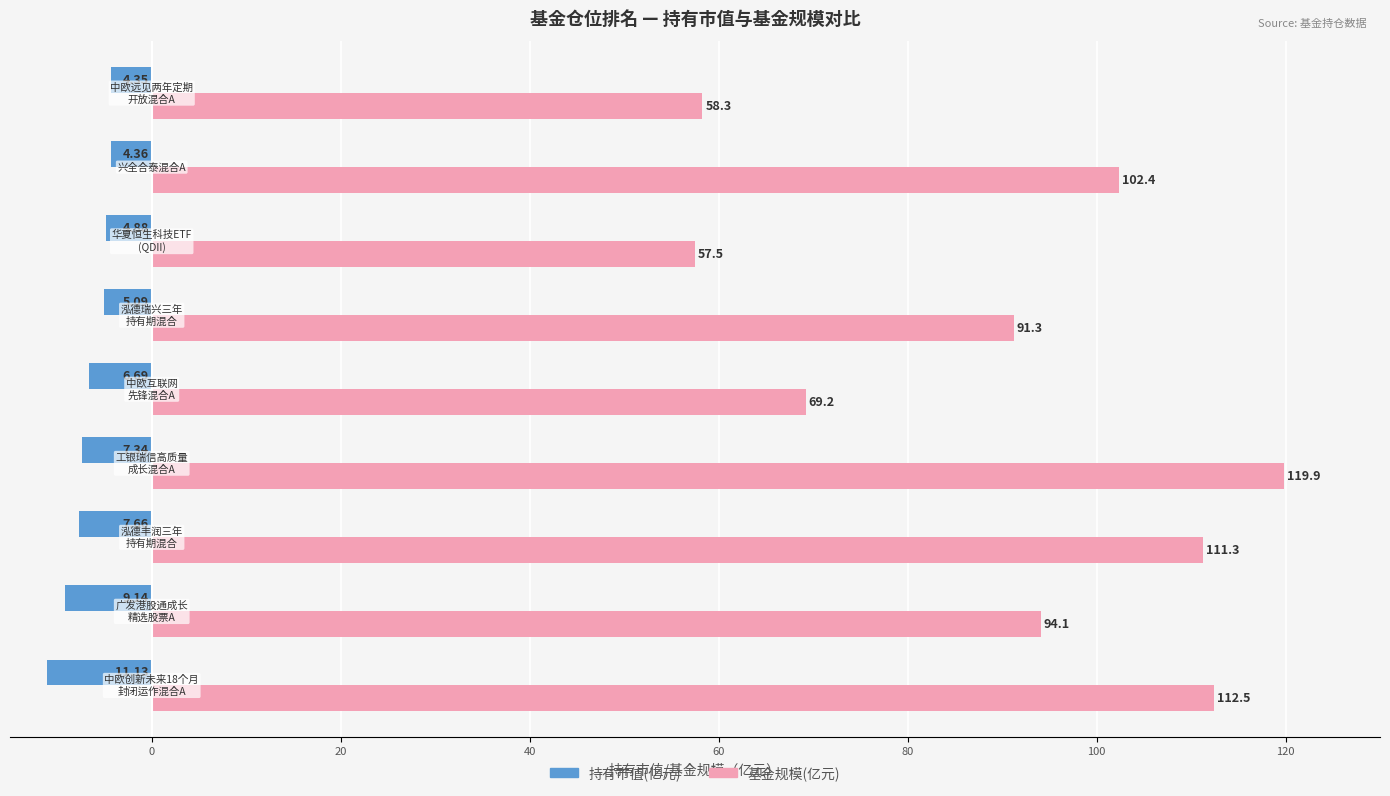

Reading left to right, what are all the values shown in this chart?

持有市值(亿元): -11.1	-9.1	-7.7	-7.3	-6.7	-5.1	-4.9	-4.4	-4.3
基金规模: 112.5	94.1	111.3	119.9	69.2	91.3	57.5	102.4	58.3